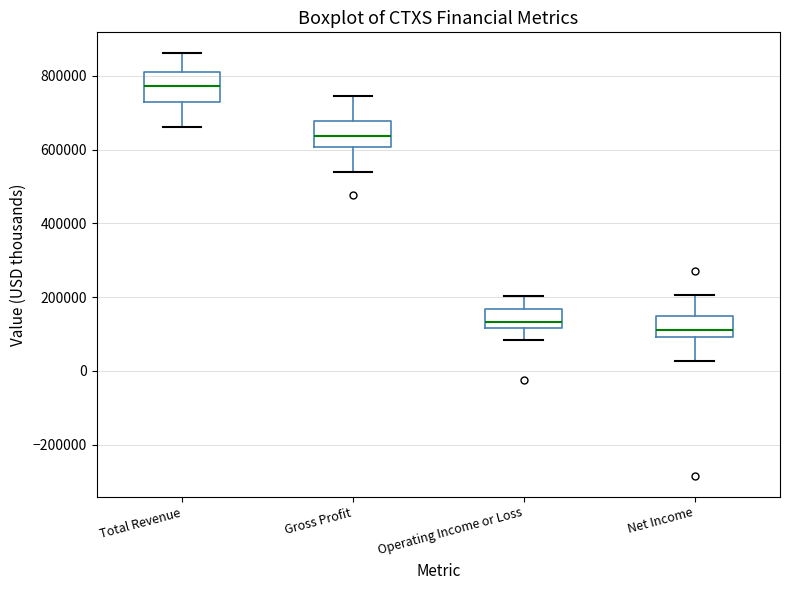

Where does the upper whisker of the box for Net Income end on the y-axis? The values are not printed on the chart, so give them approximately, as read against the axis.

200000